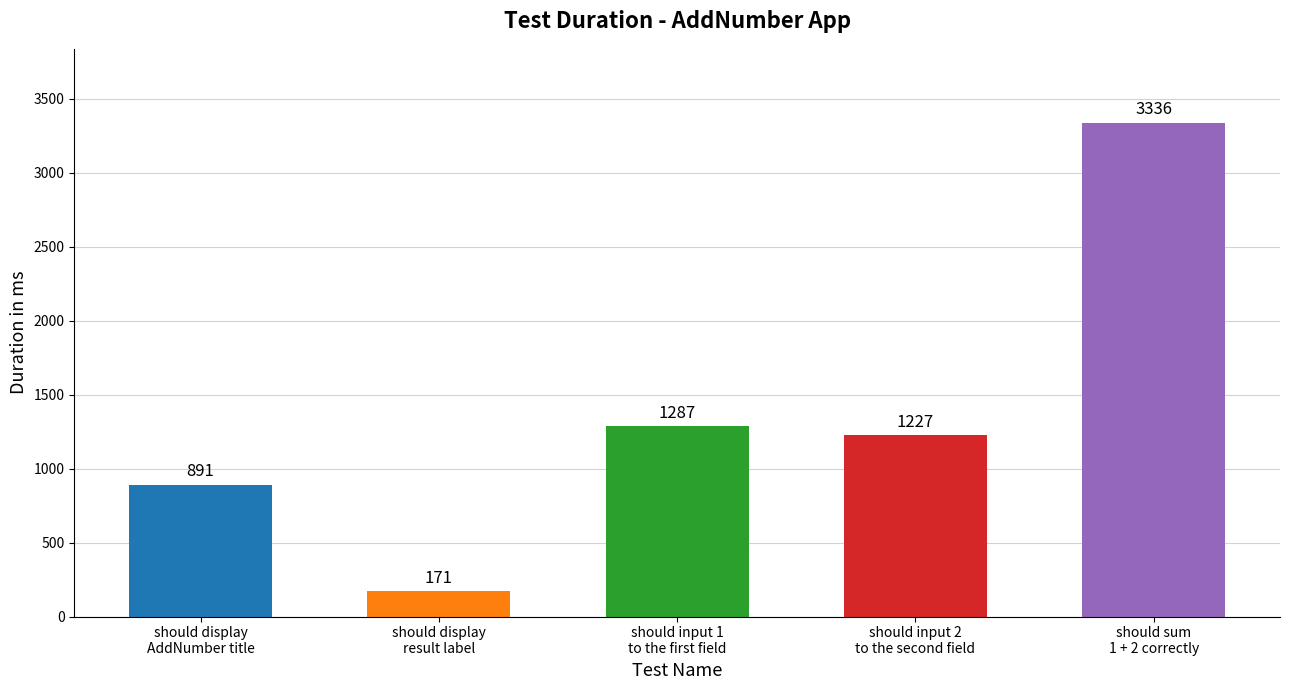

What is the difference between the maximum and minimum values?

3165